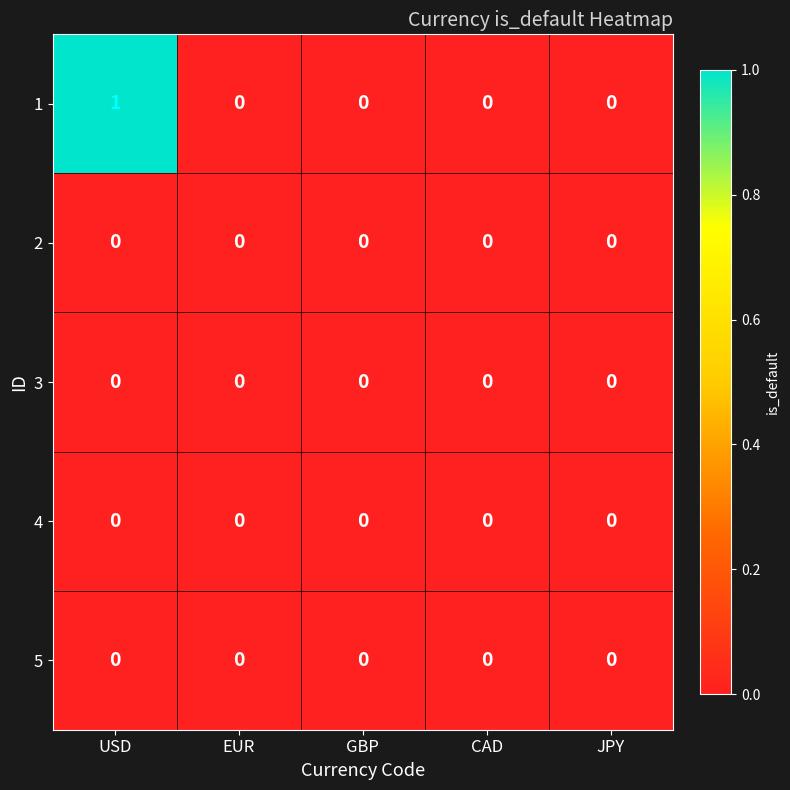

Which label corresponds to the largest value in the chart?

USD